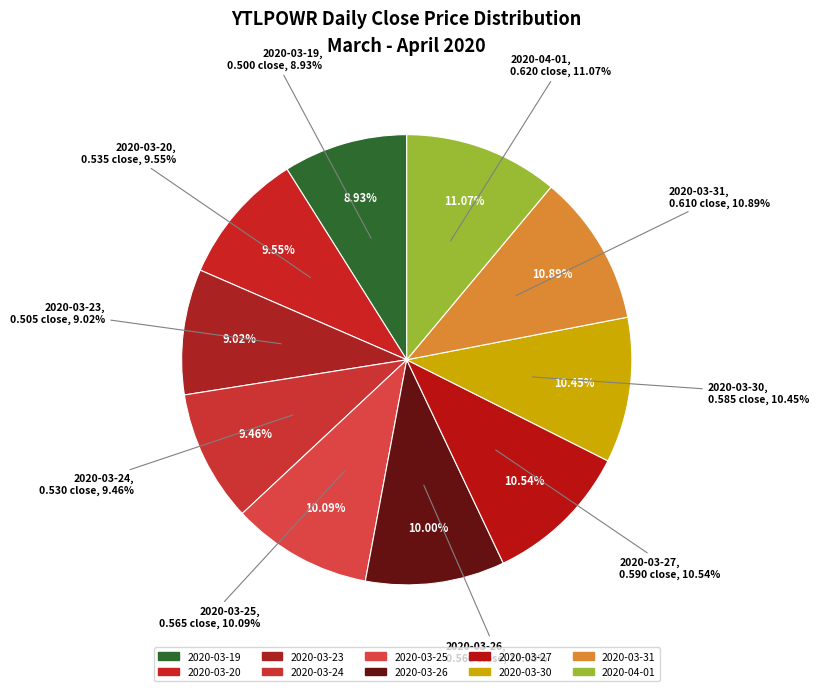

Which has a higher value, 2020-03-31 or 2020-03-27?

2020-03-31